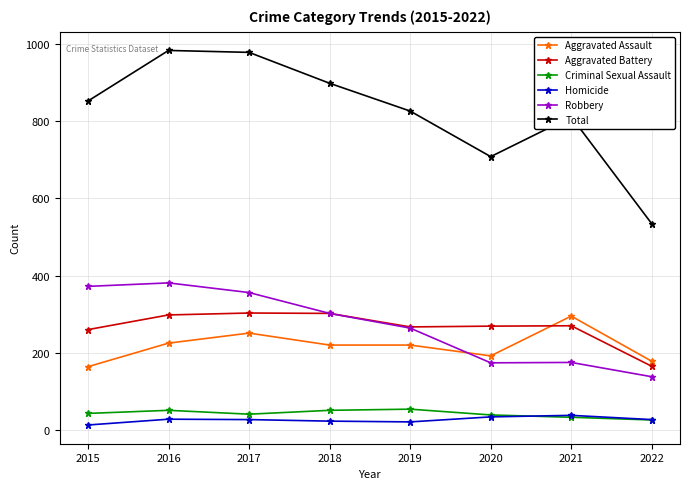

Read the Total value at 2015, to the nearest 5.

850